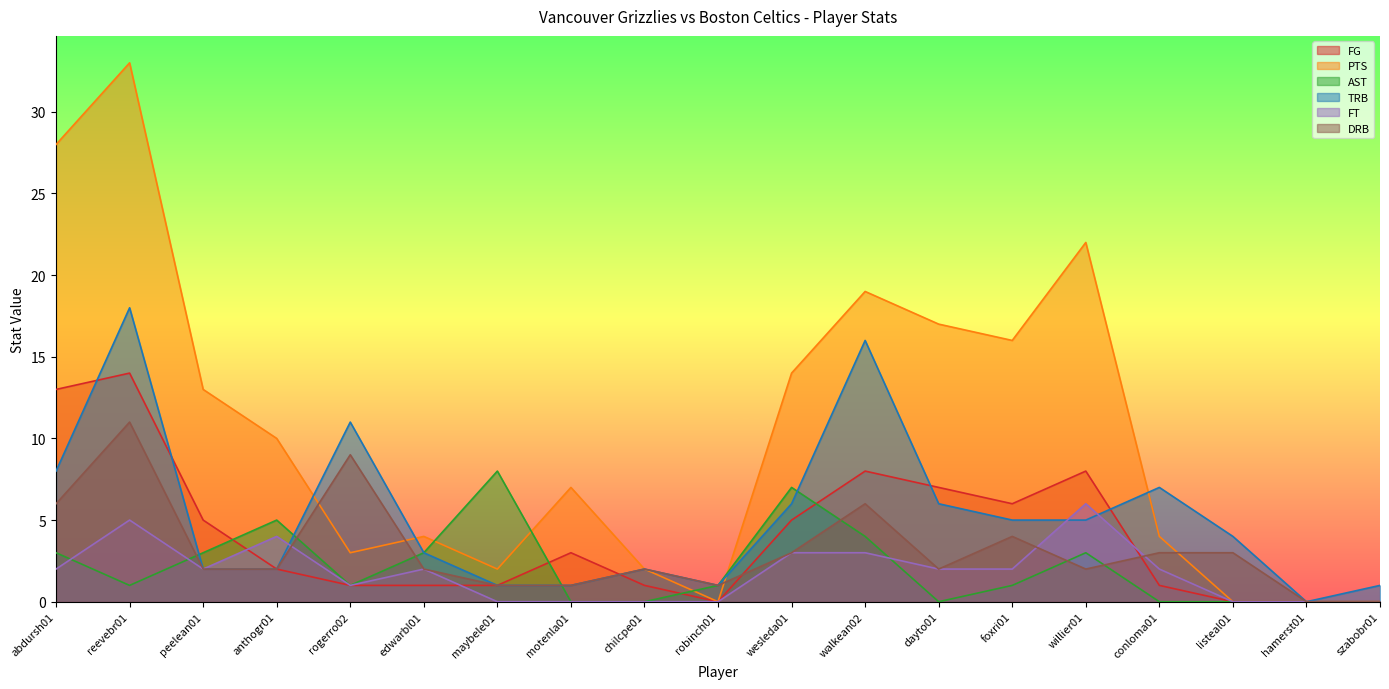

Reading left to right, transcribe all the data shown in this chart.

FG: 13	14	5	2	1	1	1	3	1	0	5	8	7	6	8	1	0	0	0
PTS: 28	33	13	10	3	4	2	7	2	0	14	19	17	16	22	4	0	0	0
AST: 3	1	3	5	1	3	8	0	0	1	7	4	0	1	3	0	0	0	0
TRB: 8	18	2	2	11	3	1	1	2	1	6	16	6	5	5	7	4	0	1
FT: 2	5	2	4	1	2	0	0	0	0	3	3	2	2	6	2	0	0	0
DRB: 6	11	2	2	9	2	1	1	2	1	3	6	2	4	2	3	3	0	0